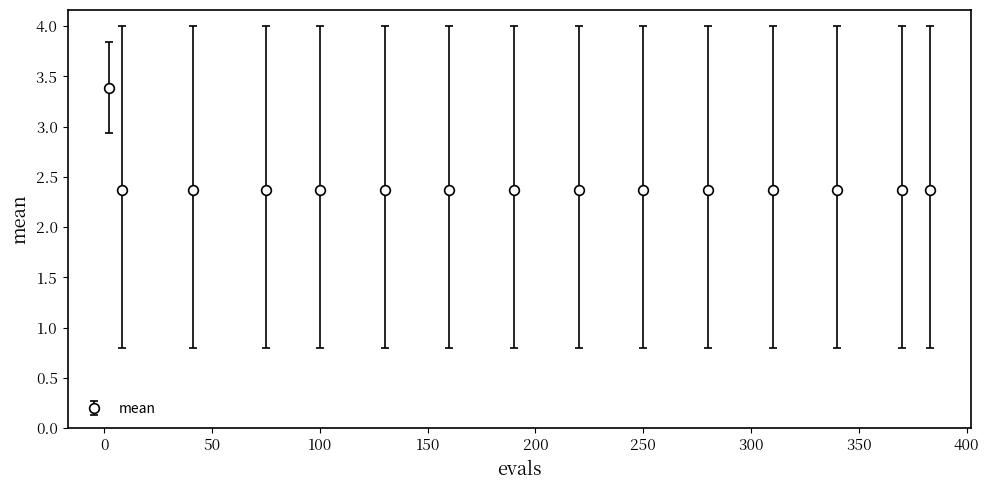

How many values are between 2 and 3?

14